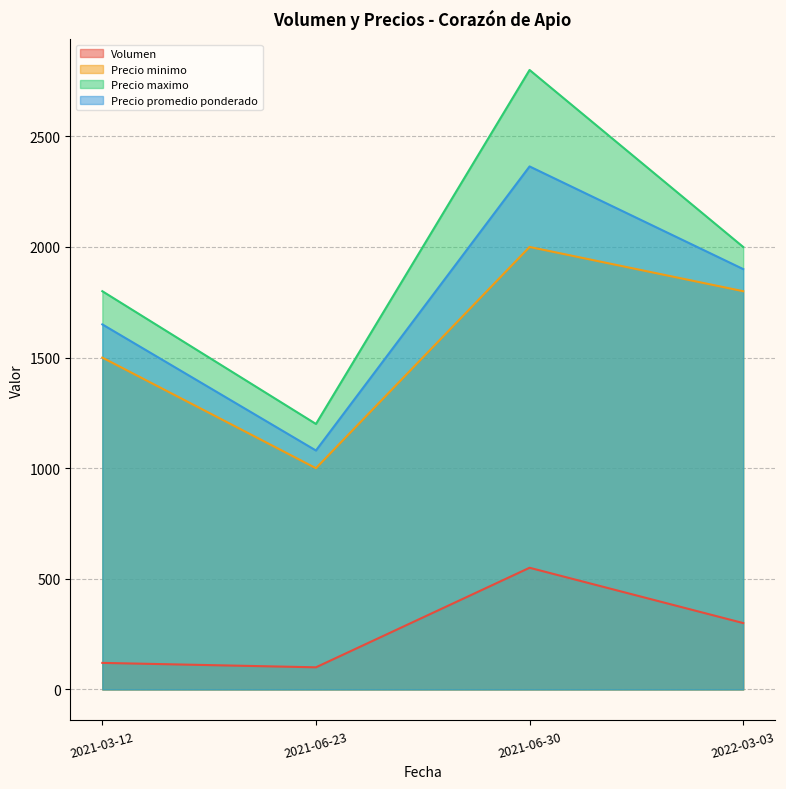

What is the value of the Precio maximo point at the 3rd from the left?

2800